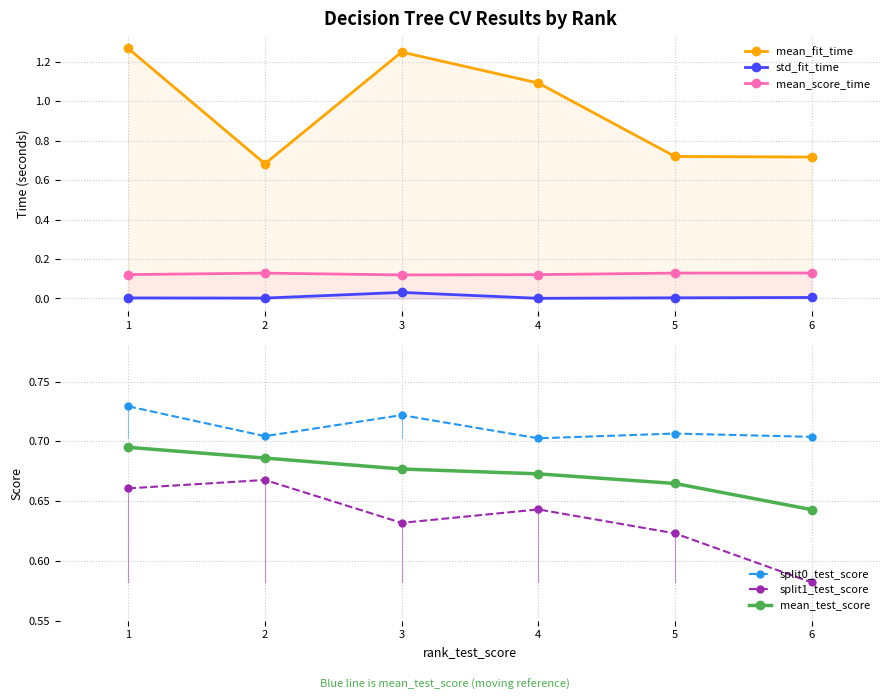

True or false: split0_test_score has more than 0 interior local peaks.

True